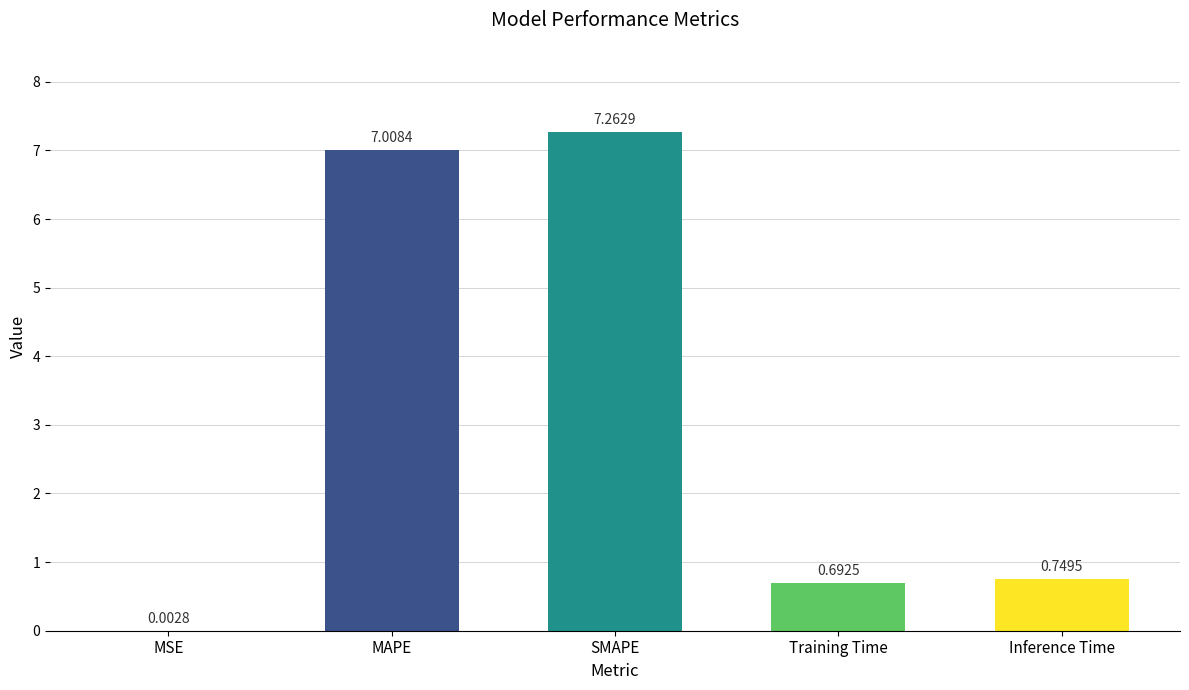

At which category does the chart reach its peak across all series?

SMAPE